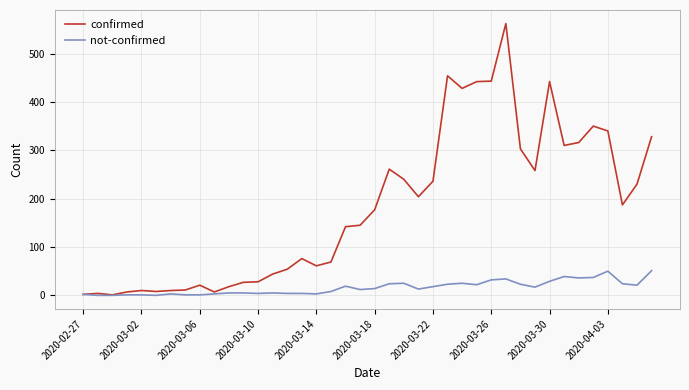

Which series has the largest total across all categories?

confirmed